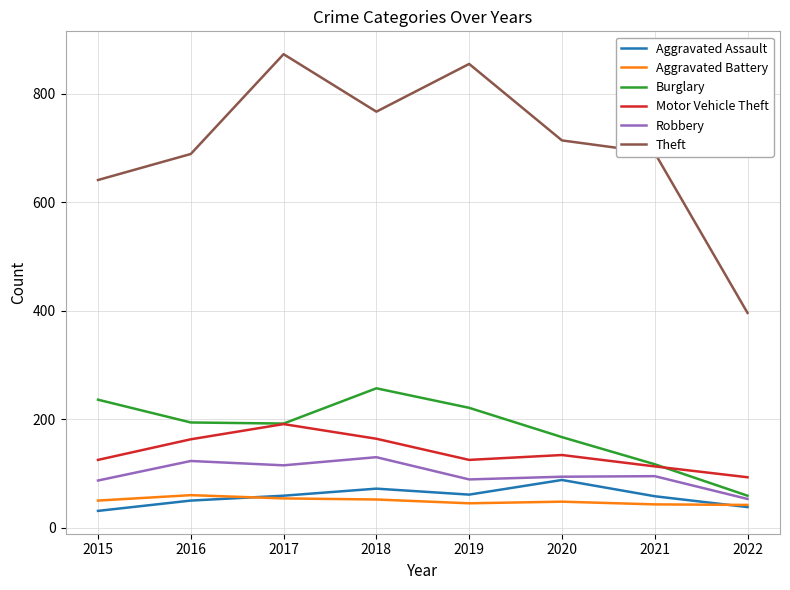

What is the greatest value displayed?

873